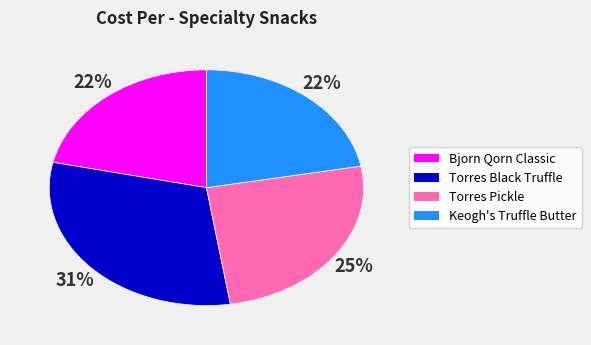

What is the largest slice in the pie chart?

Torres Black Truffle